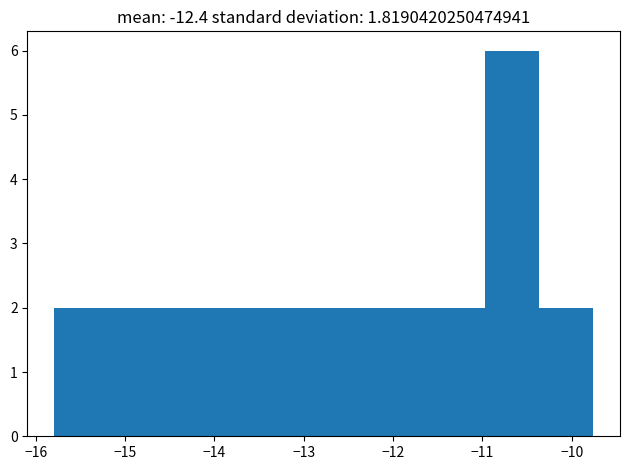

Which range on the x-axis has the tallest bar?

-11.0 to -10.4